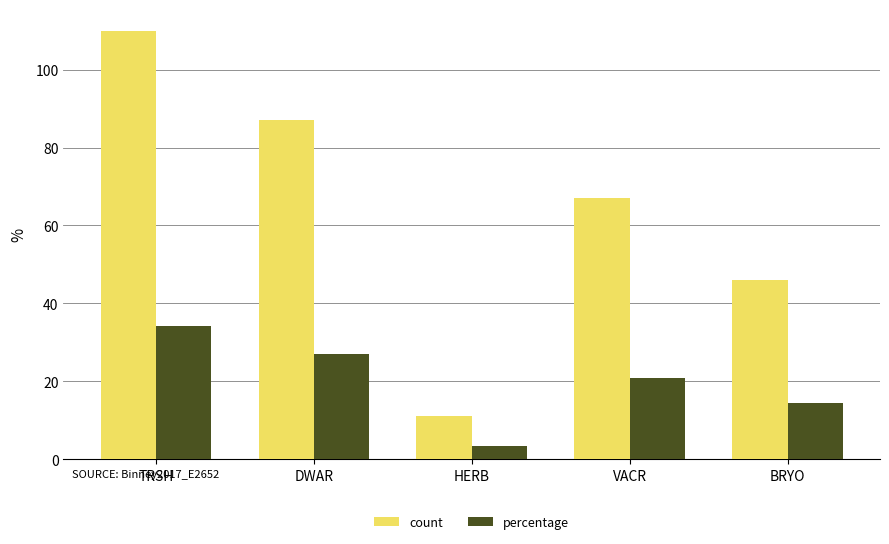

What is the difference between the second highest and second lowest values in the count series?

41.0